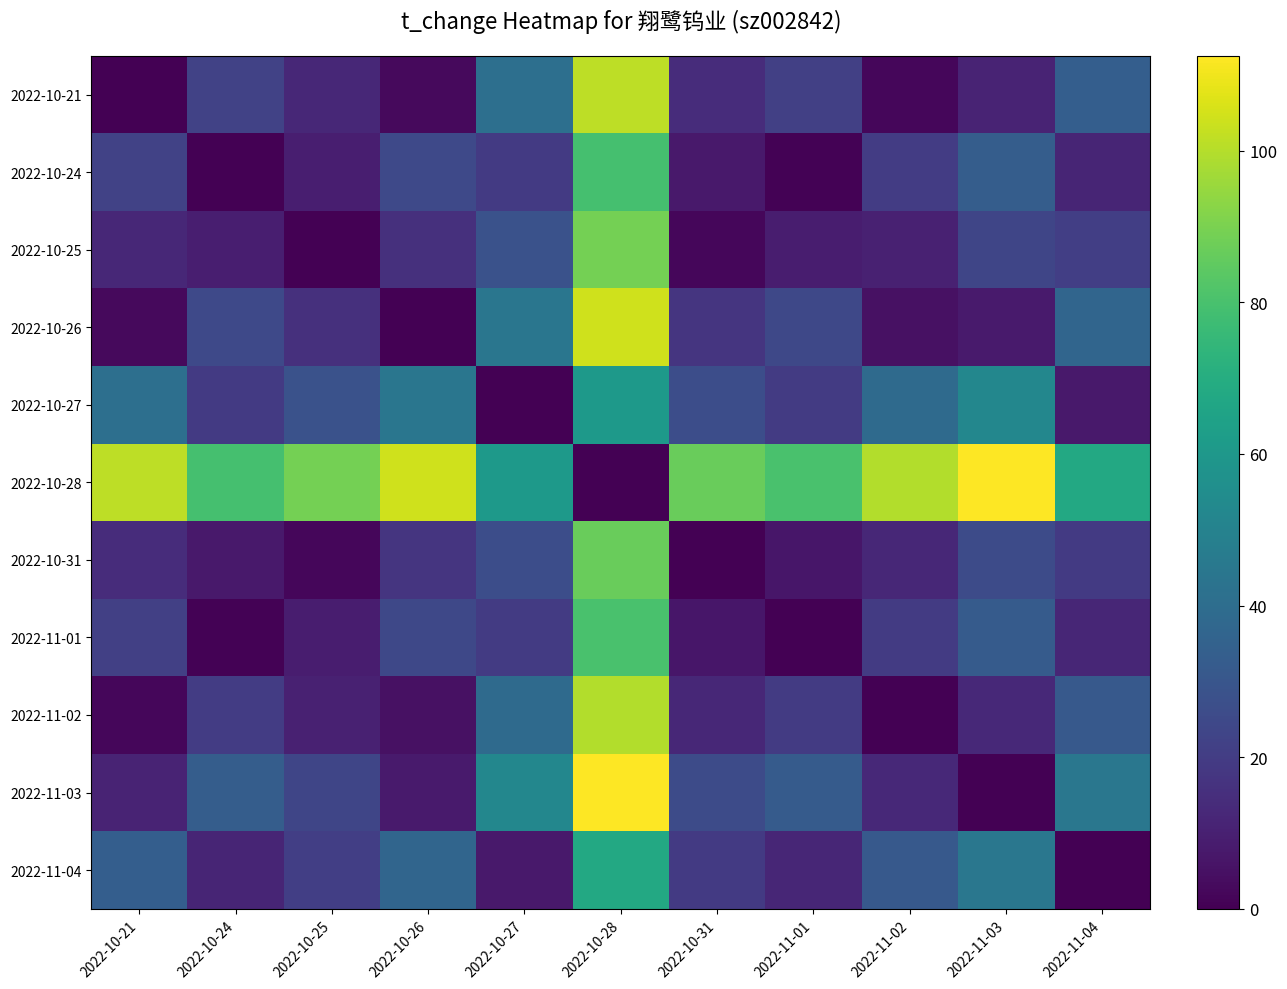

How many data points does each series have?

11